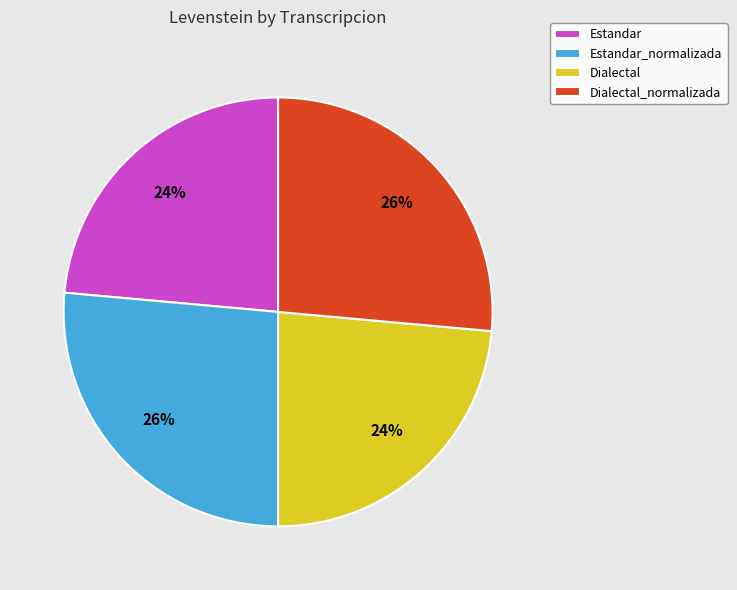

True or false: Estandar_normalizada accounts for 14% of the total.

False